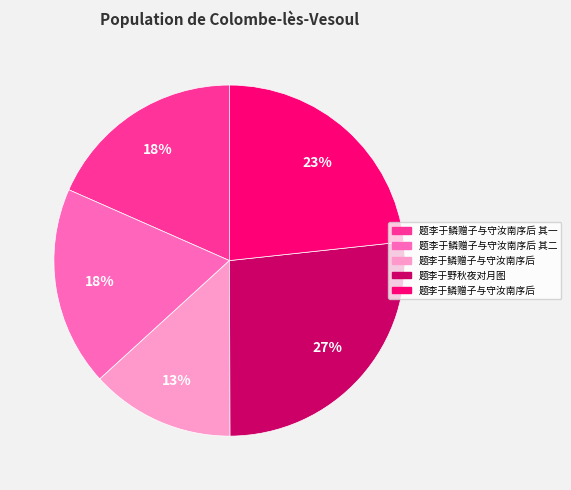

Does any single category account for the majority?

No